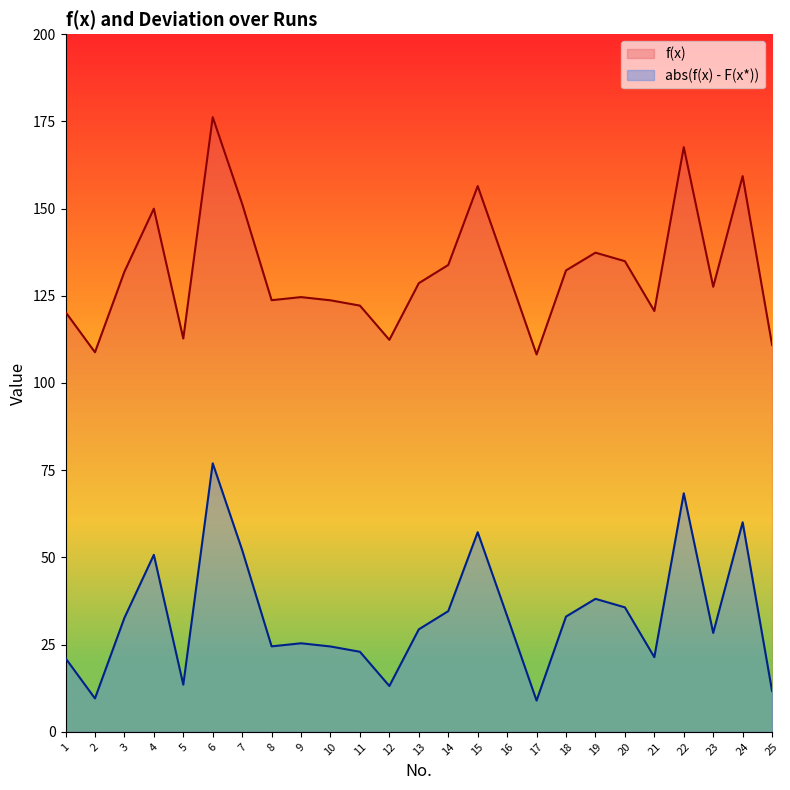

Which series has the largest total across all categories?

f(x)